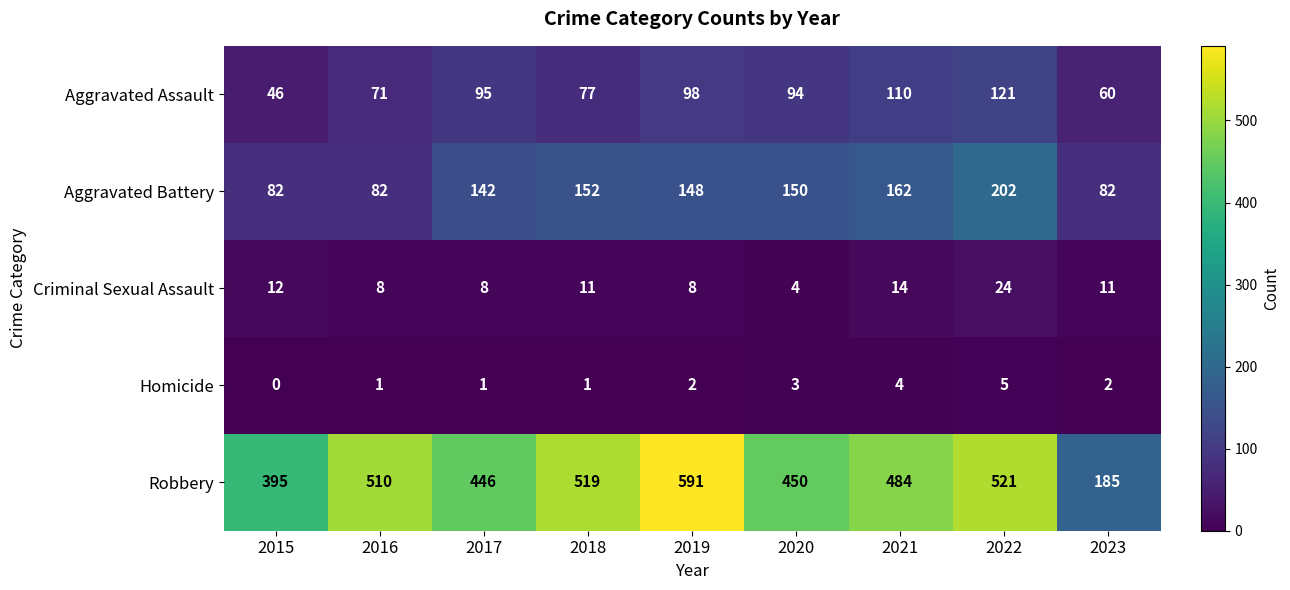

Rank the series by their maximum value, from highest to lowest.

Robbery, Aggravated Battery, Aggravated Assault, Criminal Sexual Assault, Homicide